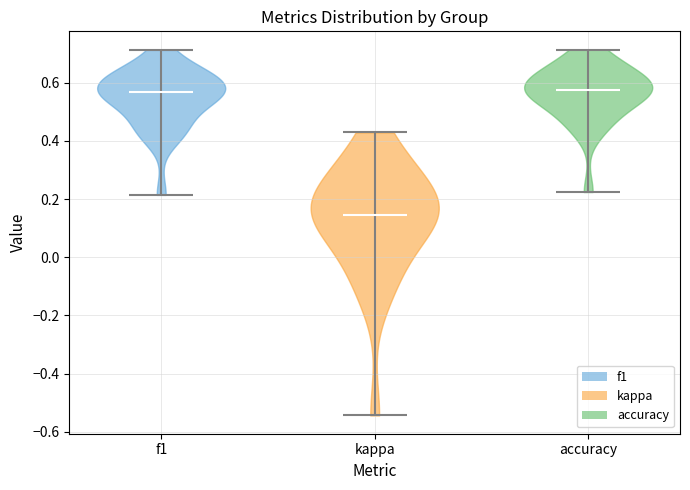

Reading left to right, read every violin against the y-axis: where its median line is, and the lowest and highest points it reaches. The values are not printed on the chart, so give them approximately, as read against the axis.

f1: median line 0.56, lowest point 0.22, highest point 0.72
kappa: median line 0.14, lowest point -0.54, highest point 0.42
accuracy: median line 0.58, lowest point 0.22, highest point 0.72